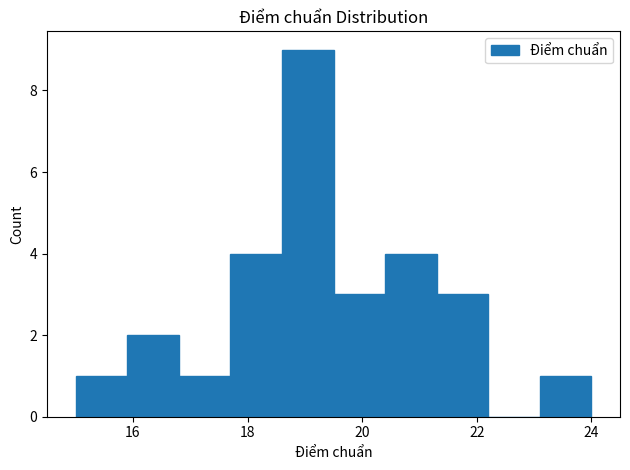

How tall is the bar that spans 21.3 to 22.2 on the x-axis? Neither the bar edges nor the heights are printed on the chart, so give them approximately, as read against the axes.

3